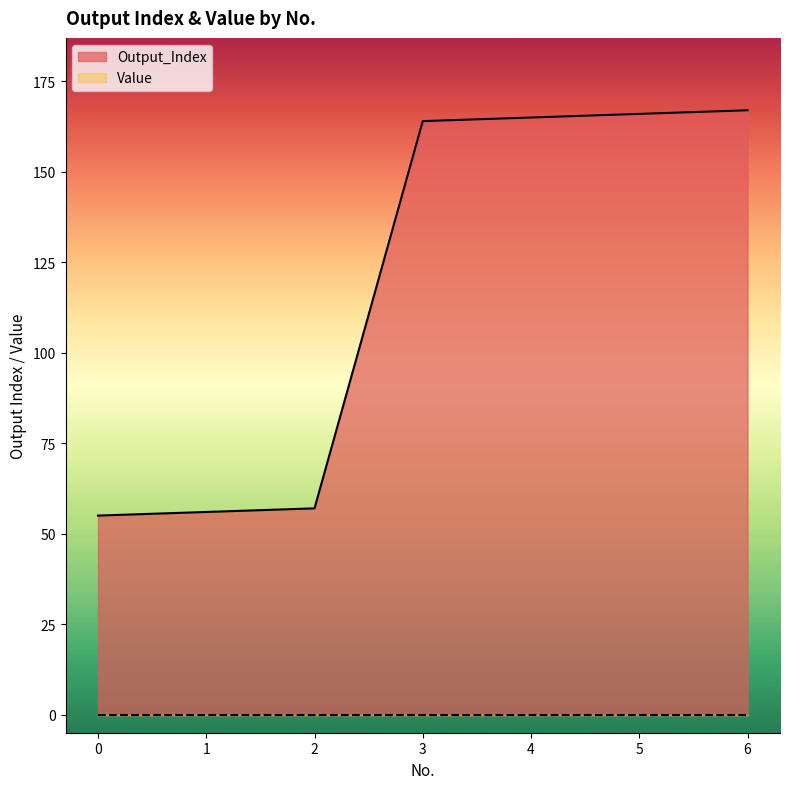

True or false: the data shows 165 at 4.

True